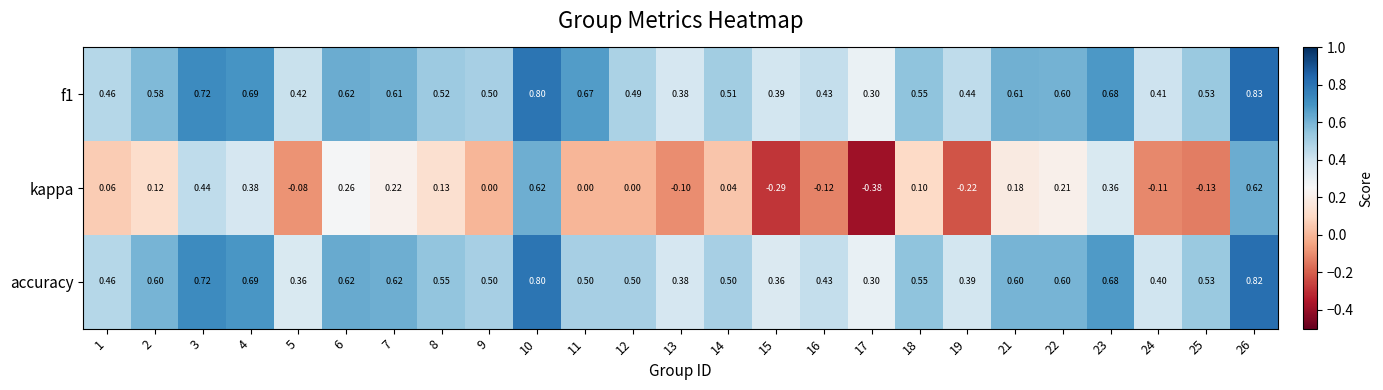

What is the greatest value displayed?

0.8